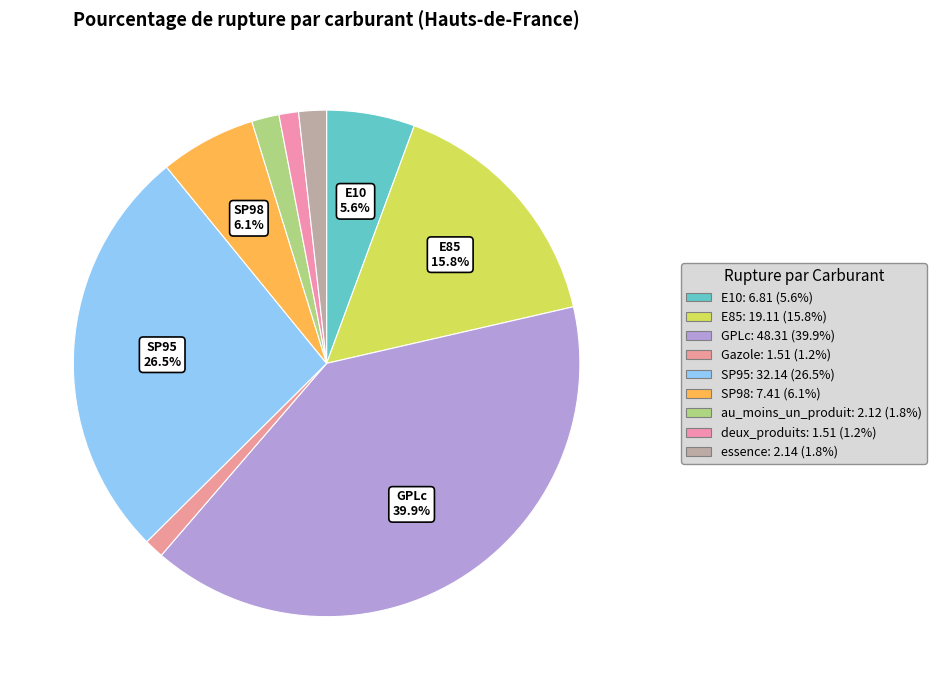

How many slices are in this pie chart?

9